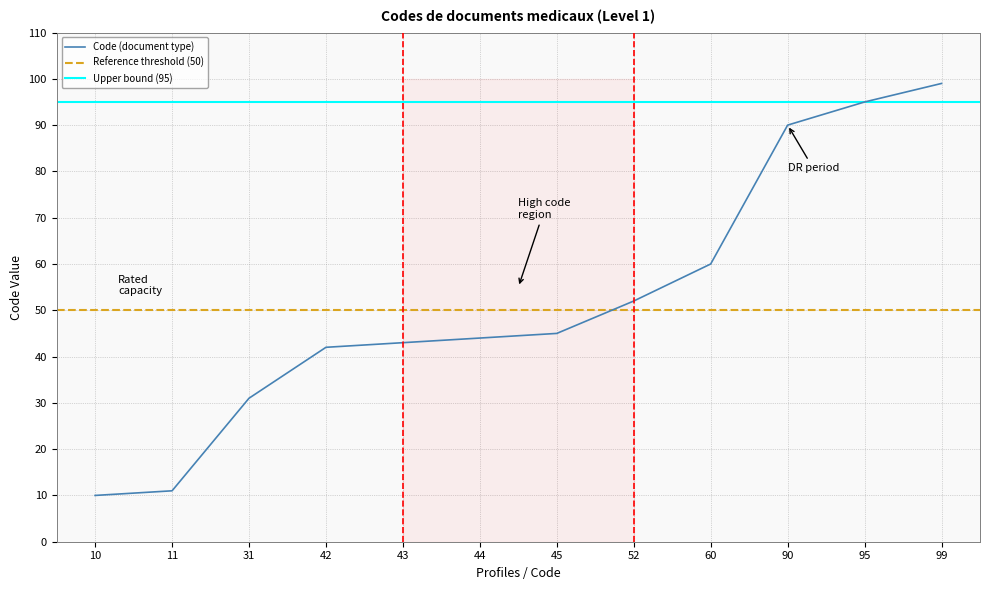

What is the maximum value shown in the chart?

99